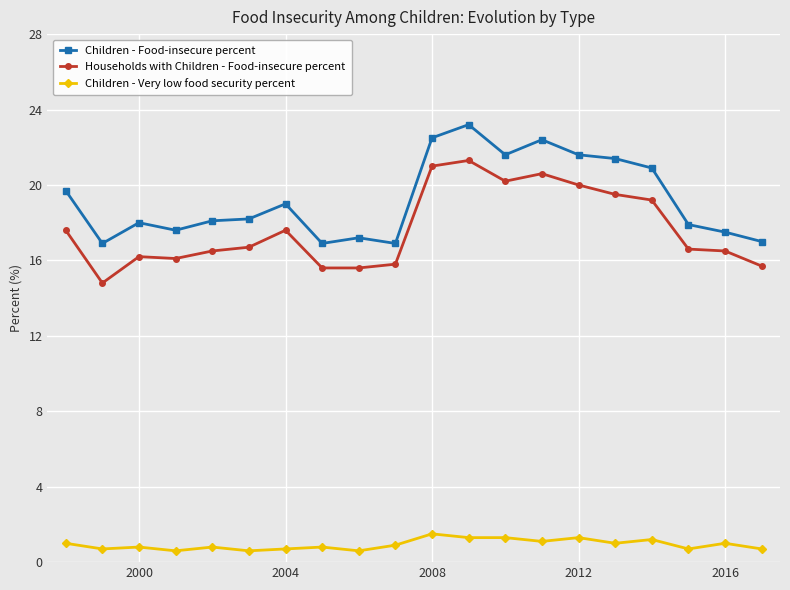

What is the difference between the maximum and minimum values in the Children - Food-insecure percent series?

6.3